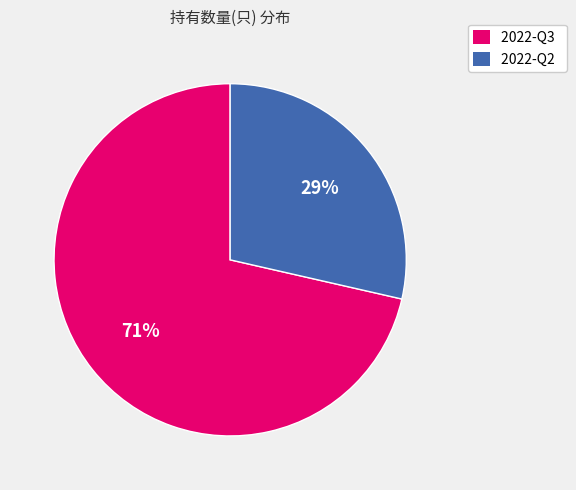

How many slices are in this pie chart?

2